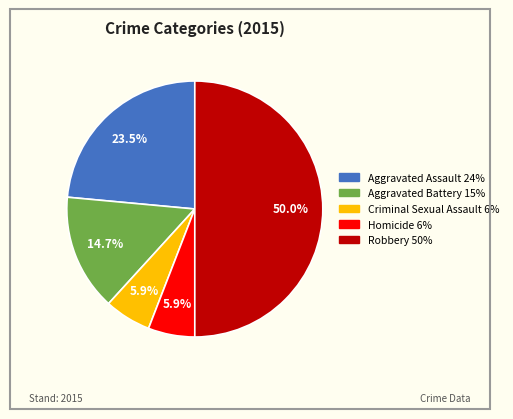

To the nearest percent, what is the difference between the Criminal Sexual Assault and Aggravated Assault slice percentages?

18%